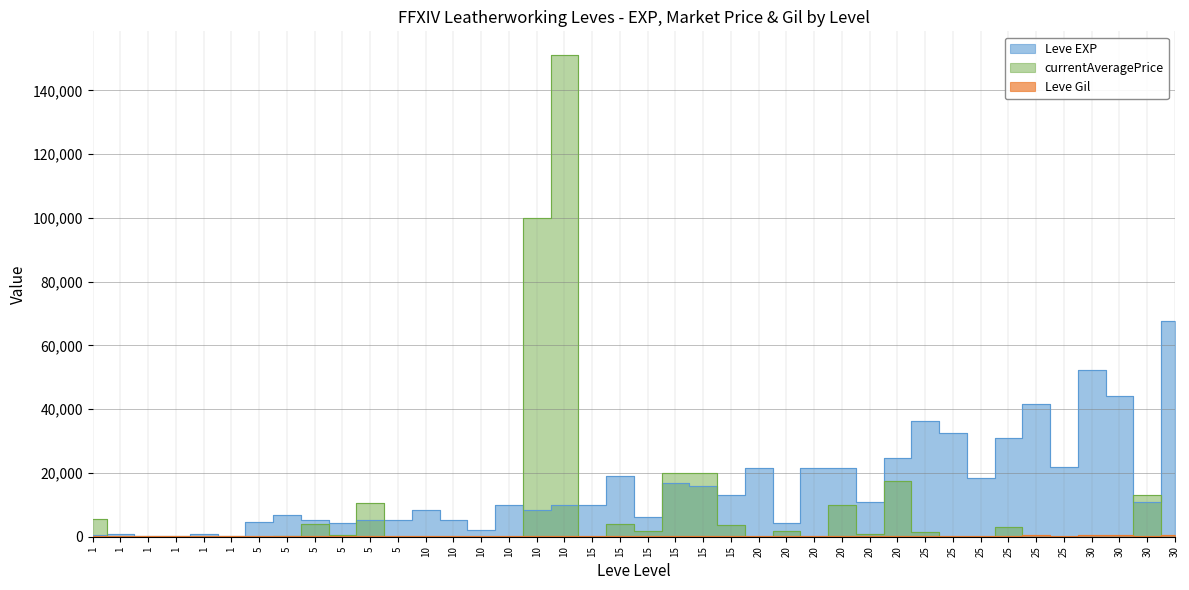

Which series has the largest total across all categories?

Leve EXP